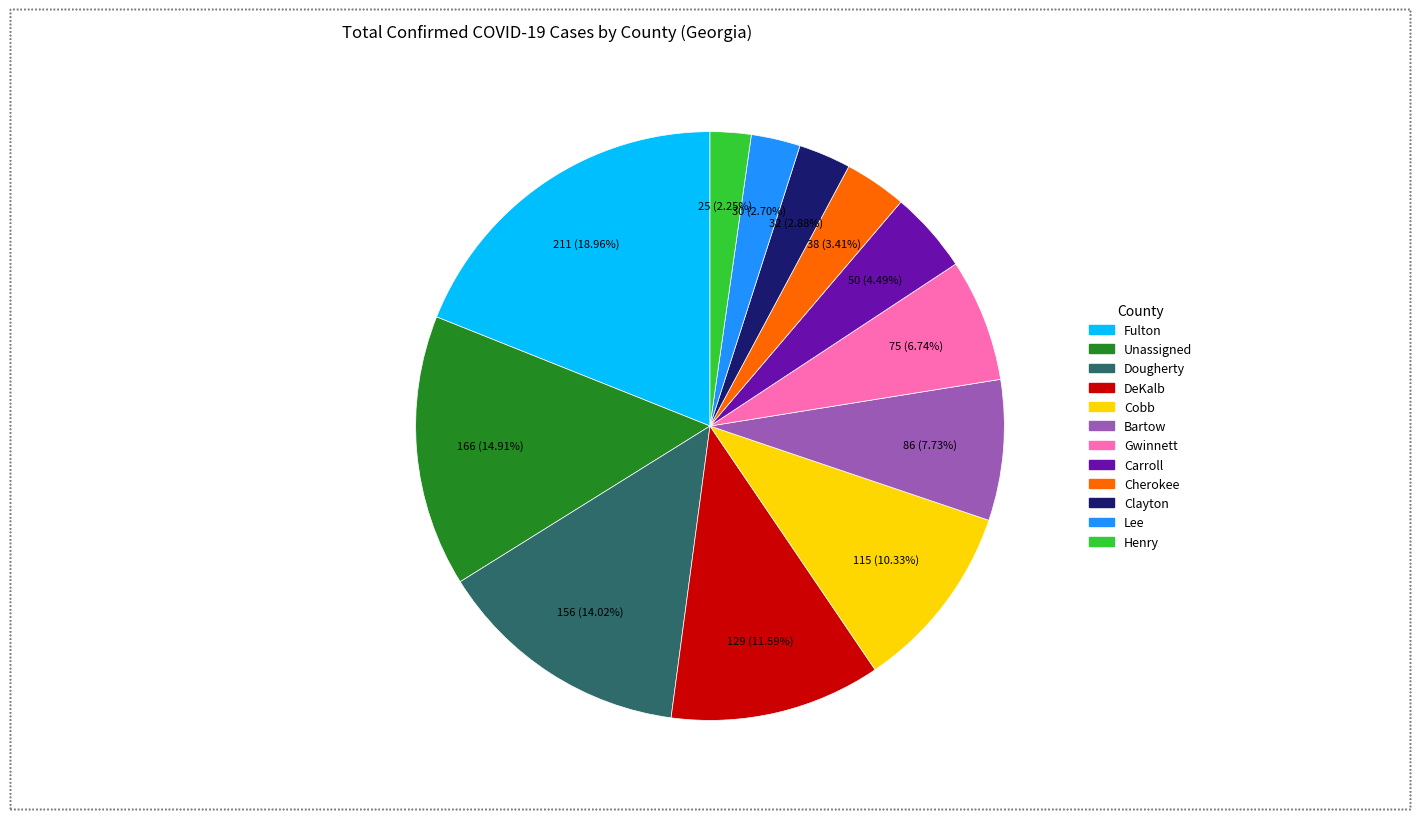

Which slice is the largest?

Fulton